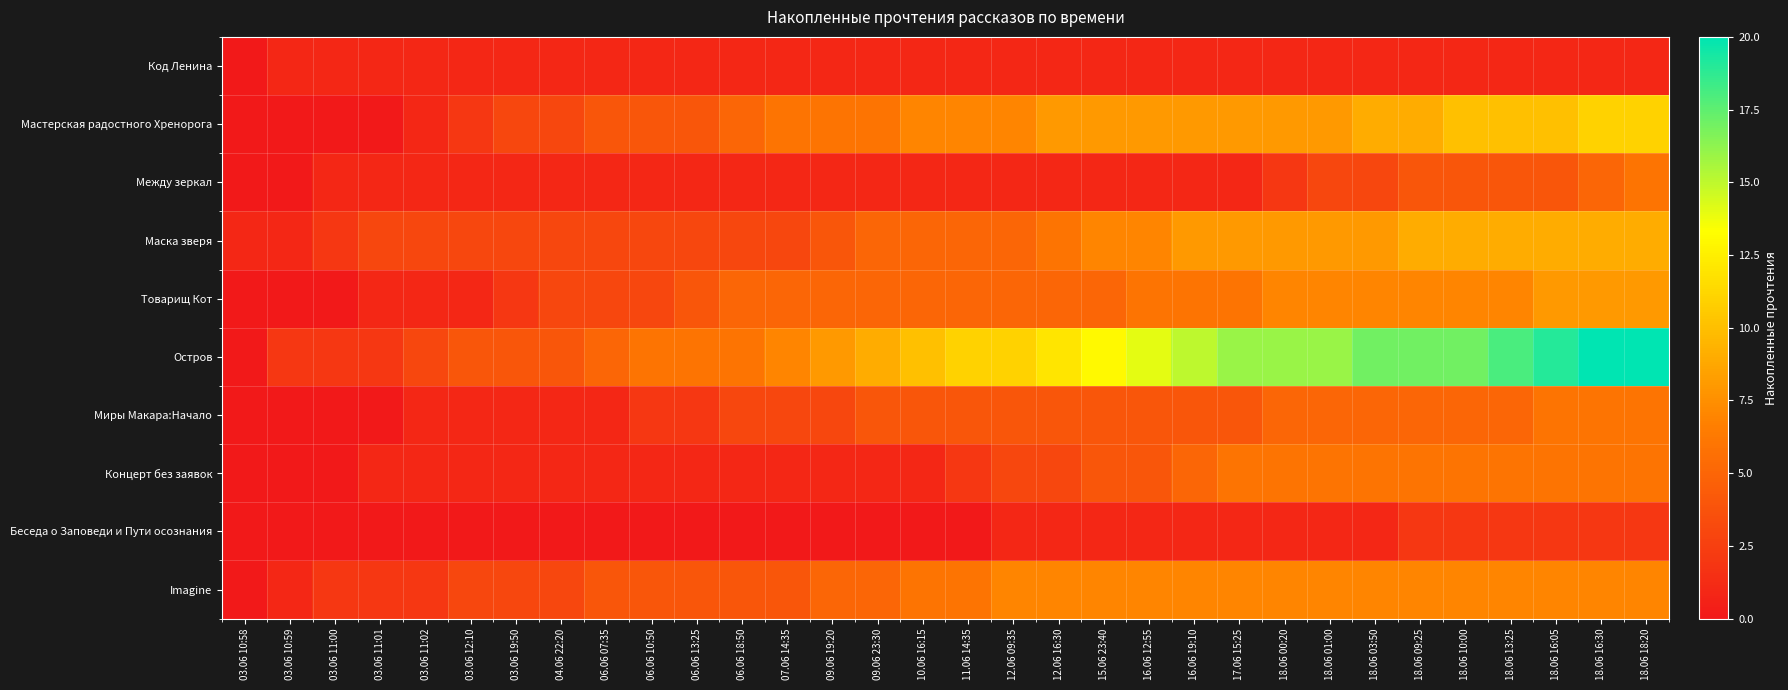

Reading left to right, list all the values displayed in this chart.

Код Ленина: 03.06 10:58=0	03.06 10:59=1	03.06 11:00=1	03.06 11:01=1	03.06 11:02=1	03.06 12:10=1	03.06 19:50=1	04.06 22:20=1	06.06 07:35=1	06.06 10:50=1	06.06 13:25=1	06.06 18:50=1	07.06 14:35=1	09.06 19:20=1	09.06 23:30=1	10.06 16:15=1	11.06 14:35=1	12.06 09:35=1	12.06 16:30=1	15.06 23:40=1	16.06 12:55=1	16.06 19:10=1	17.06 15:25=1	18.06 00:20=1	18.06 01:00=1	18.06 03:50=1	18.06 09:25=1	18.06 10:00=1	18.06 13:25=1	18.06 16:05=1	18.06 16:30=1	18.06 18:20=1
Мастерская радостного Хренорога: 03.06 10:58=0	03.06 10:59=0	03.06 11:00=0	03.06 11:01=0	03.06 11:02=1	03.06 12:10=2	03.06 19:50=3	04.06 22:20=3	06.06 07:35=4	06.06 10:50=4	06.06 13:25=4	06.06 18:50=5	07.06 14:35=6	09.06 19:20=6	09.06 23:30=6	10.06 16:15=7	11.06 14:35=7	12.06 09:35=7	12.06 16:30=8	15.06 23:40=8	16.06 12:55=8	16.06 19:10=8	17.06 15:25=8	18.06 00:20=8	18.06 01:00=8	18.06 03:50=9	18.06 09:25=9	18.06 10:00=10	18.06 13:25=10	18.06 16:05=10	18.06 16:30=11	18.06 18:20=11
Между зеркал: 03.06 10:58=0	03.06 10:59=0	03.06 11:00=1	03.06 11:01=1	03.06 11:02=1	03.06 12:10=1	03.06 19:50=1	04.06 22:20=1	06.06 07:35=1	06.06 10:50=1	06.06 13:25=1	06.06 18:50=1	07.06 14:35=1	09.06 19:20=1	09.06 23:30=1	10.06 16:15=1	11.06 14:35=1	12.06 09:35=1	12.06 16:30=1	15.06 23:40=1	16.06 12:55=1	16.06 19:10=1	17.06 15:25=1	18.06 00:20=2	18.06 01:00=3	18.06 03:50=3	18.06 09:25=4	18.06 10:00=4	18.06 13:25=4	18.06 16:05=4	18.06 16:30=5	18.06 18:20=6
Маска зверя: 03.06 10:58=1	03.06 10:59=1	03.06 11:00=2	03.06 11:01=3	03.06 11:02=3	03.06 12:10=3	03.06 19:50=3	04.06 22:20=3	06.06 07:35=3	06.06 10:50=3	06.06 13:25=3	06.06 18:50=3	07.06 14:35=3	09.06 19:20=4	09.06 23:30=5	10.06 16:15=5	11.06 14:35=5	12.06 09:35=5	12.06 16:30=6	15.06 23:40=7	16.06 12:55=7	16.06 19:10=8	17.06 15:25=8	18.06 00:20=8	18.06 01:00=8	18.06 03:50=8	18.06 09:25=9	18.06 10:00=9	18.06 13:25=9	18.06 16:05=9	18.06 16:30=9	18.06 18:20=9
Товарищ Кот: 03.06 10:58=0	03.06 10:59=0	03.06 11:00=0	03.06 11:01=1	03.06 11:02=1	03.06 12:10=1	03.06 19:50=2	04.06 22:20=3	06.06 07:35=3	06.06 10:50=3	06.06 13:25=4	06.06 18:50=5	07.06 14:35=5	09.06 19:20=5	09.06 23:30=5	10.06 16:15=5	11.06 14:35=5	12.06 09:35=5	12.06 16:30=5	15.06 23:40=5	16.06 12:55=6	16.06 19:10=6	17.06 15:25=6	18.06 00:20=7	18.06 01:00=7	18.06 03:50=7	18.06 09:25=7	18.06 10:00=7	18.06 13:25=7	18.06 16:05=8	18.06 16:30=8	18.06 18:20=8
Остров: 03.06 10:58=0	03.06 10:59=2	03.06 11:00=2	03.06 11:01=2	03.06 11:02=3	03.06 12:10=4	03.06 19:50=4	04.06 22:20=4	06.06 07:35=5	06.06 10:50=6	06.06 13:25=6	06.06 18:50=6	07.06 14:35=7	09.06 19:20=8	09.06 23:30=9	10.06 16:15=10	11.06 14:35=11	12.06 09:35=11	12.06 16:30=12	15.06 23:40=13	16.06 12:55=14	16.06 19:10=15	17.06 15:25=16	18.06 00:20=16	18.06 01:00=16	18.06 03:50=17	18.06 09:25=17	18.06 10:00=17	18.06 13:25=18	18.06 16:05=19	18.06 16:30=20	18.06 18:20=20
Миры Макара:Начало: 03.06 10:58=0	03.06 10:59=0	03.06 11:00=0	03.06 11:01=0	03.06 11:02=1	03.06 12:10=1	03.06 19:50=1	04.06 22:20=1	06.06 07:35=1	06.06 10:50=2	06.06 13:25=2	06.06 18:50=3	07.06 14:35=3	09.06 19:20=3	09.06 23:30=4	10.06 16:15=4	11.06 14:35=4	12.06 09:35=4	12.06 16:30=4	15.06 23:40=4	16.06 12:55=4	16.06 19:10=4	17.06 15:25=4	18.06 00:20=5	18.06 01:00=5	18.06 03:50=5	18.06 09:25=5	18.06 10:00=5	18.06 13:25=5	18.06 16:05=6	18.06 16:30=6	18.06 18:20=6
Концерт без заявок: 03.06 10:58=0	03.06 10:59=0	03.06 11:00=0	03.06 11:01=1	03.06 11:02=1	03.06 12:10=1	03.06 19:50=1	04.06 22:20=1	06.06 07:35=1	06.06 10:50=1	06.06 13:25=1	06.06 18:50=1	07.06 14:35=1	09.06 19:20=1	09.06 23:30=1	10.06 16:15=1	11.06 14:35=2	12.06 09:35=3	12.06 16:30=3	15.06 23:40=4	16.06 12:55=4	16.06 19:10=5	17.06 15:25=6	18.06 00:20=6	18.06 01:00=6	18.06 03:50=6	18.06 09:25=6	18.06 10:00=6	18.06 13:25=6	18.06 16:05=6	18.06 16:30=6	18.06 18:20=6
Беседа о Заповеди и Пути осознания: 03.06 10:58=0	03.06 10:59=0	03.06 11:00=0	03.06 11:01=0	03.06 11:02=0	03.06 12:10=0	03.06 19:50=0	04.06 22:20=0	06.06 07:35=0	06.06 10:50=0	06.06 13:25=0	06.06 18:50=0	07.06 14:35=0	09.06 19:20=0	09.06 23:30=0	10.06 16:15=0	11.06 14:35=0	12.06 09:35=1	12.06 16:30=1	15.06 23:40=1	16.06 12:55=1	16.06 19:10=1	17.06 15:25=1	18.06 00:20=1	18.06 01:00=1	18.06 03:50=1	18.06 09:25=2	18.06 10:00=2	18.06 13:25=2	18.06 16:05=2	18.06 16:30=2	18.06 18:20=2
Imagine: 03.06 10:58=0	03.06 10:59=1	03.06 11:00=2	03.06 11:01=2	03.06 11:02=2	03.06 12:10=3	03.06 19:50=3	04.06 22:20=3	06.06 07:35=4	06.06 10:50=4	06.06 13:25=4	06.06 18:50=4	07.06 14:35=4	09.06 19:20=5	09.06 23:30=5	10.06 16:15=6	11.06 14:35=6	12.06 09:35=7	12.06 16:30=7	15.06 23:40=7	16.06 12:55=7	16.06 19:10=7	17.06 15:25=7	18.06 00:20=7	18.06 01:00=7	18.06 03:50=7	18.06 09:25=7	18.06 10:00=7	18.06 13:25=7	18.06 16:05=7	18.06 16:30=7	18.06 18:20=7